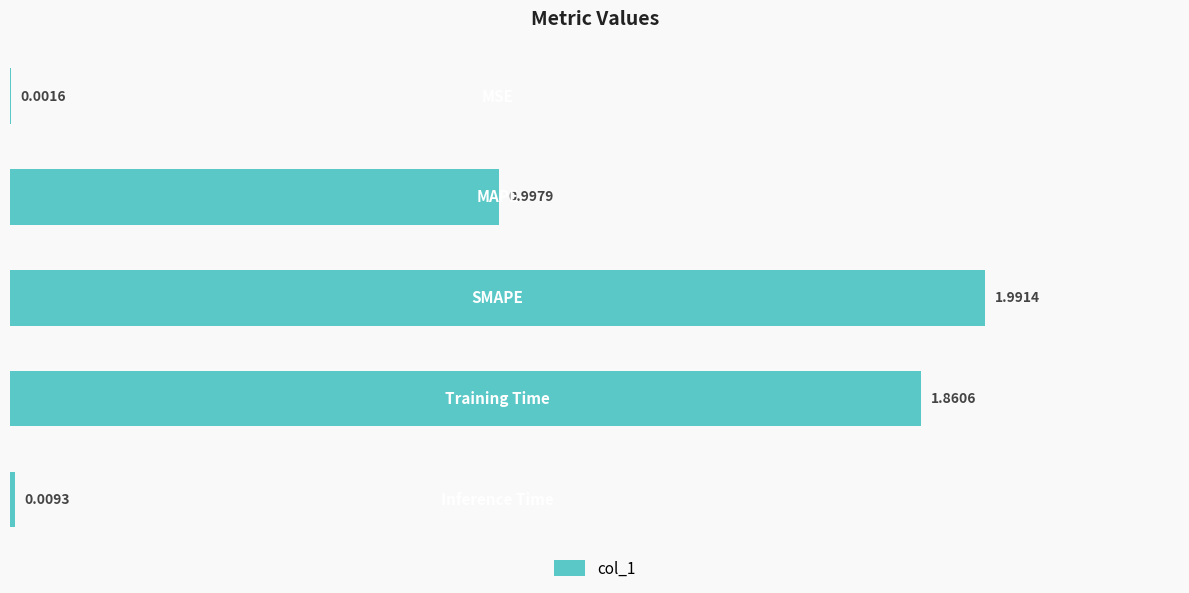

What is the sum of all values?

4.9